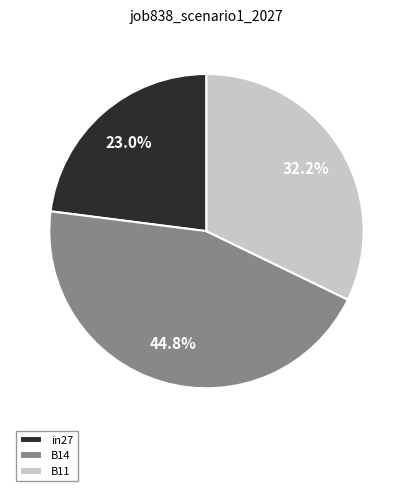

What is the total percentage of in27 and B11?

55.2%